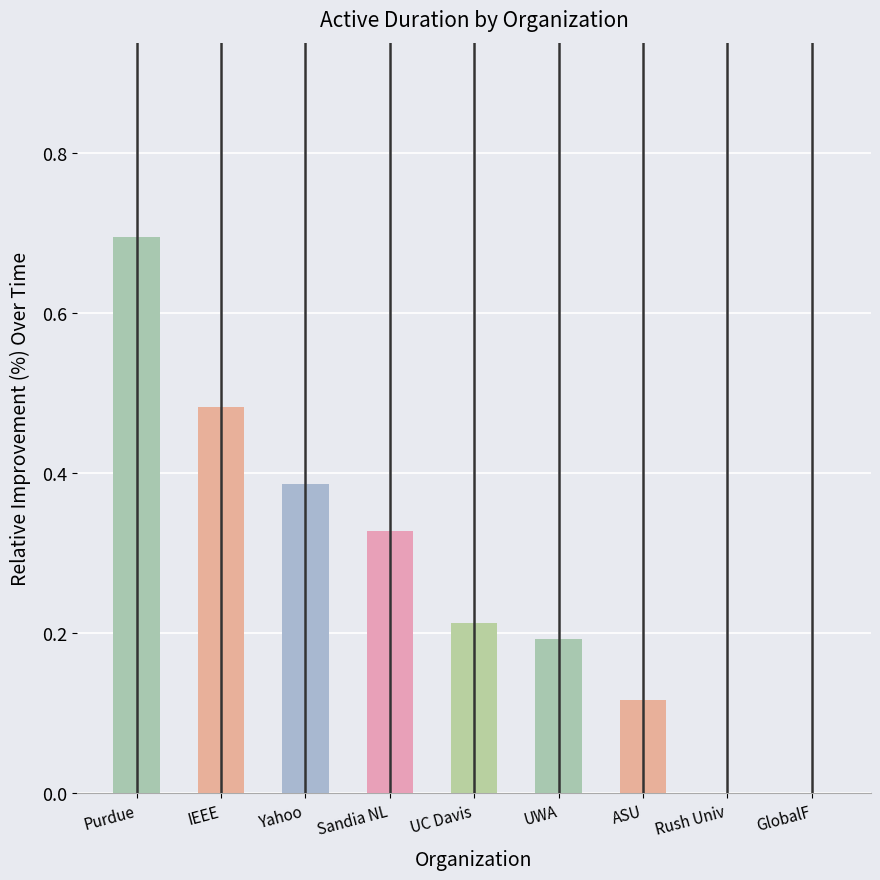

At which category does the chart reach its peak across all series?

Purdue